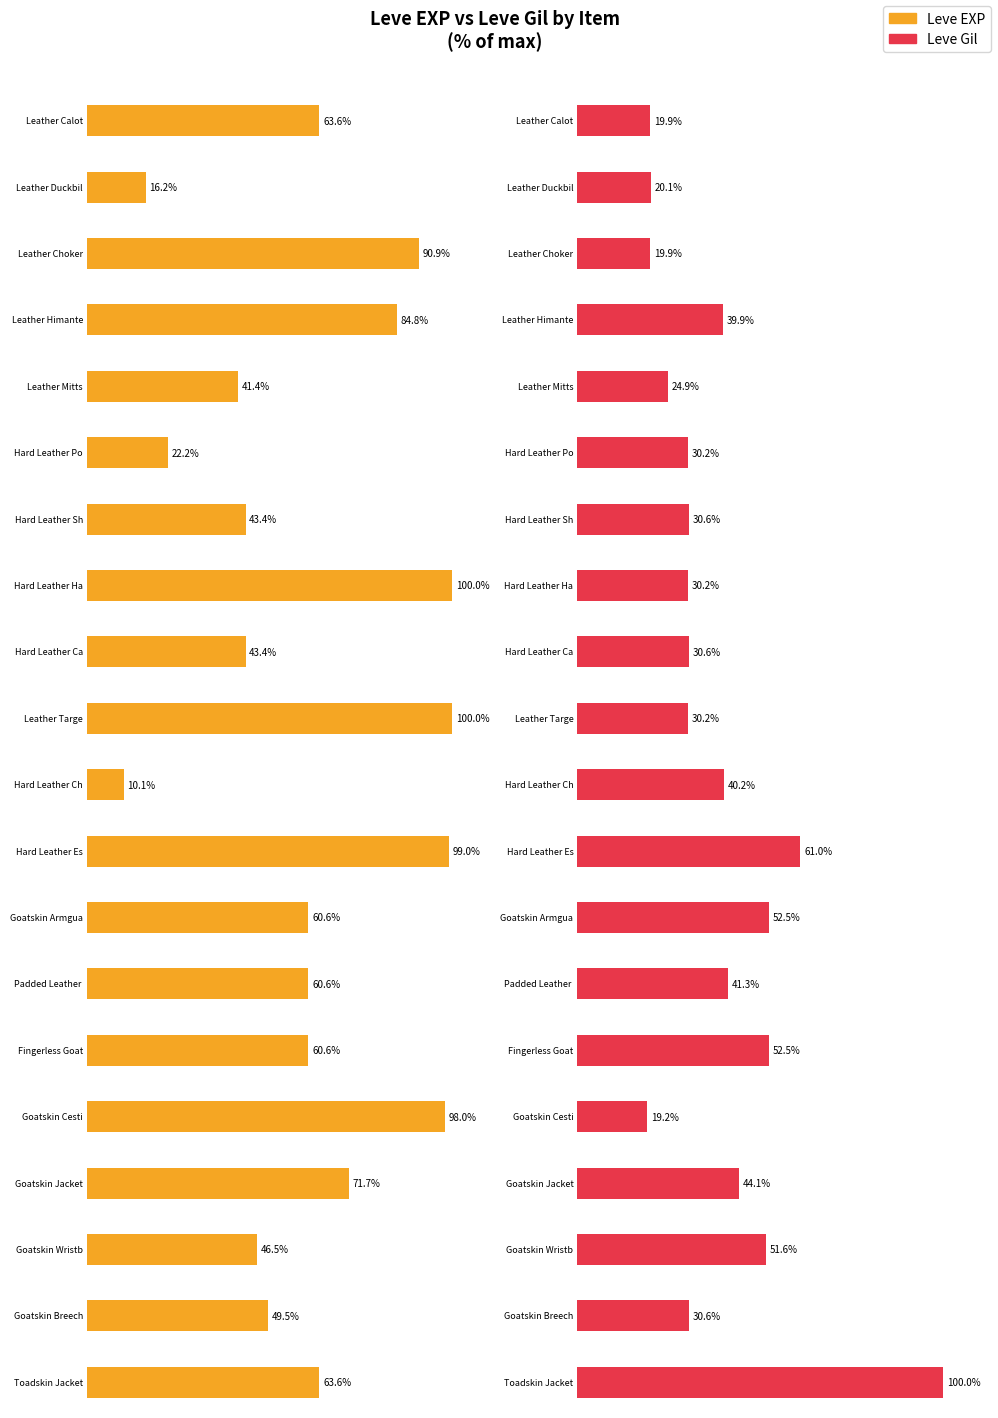

Rank the categories by Leve EXP value from highest to lowest.

Hard Leather Harness, Leather Targe, Hard Leather Espadrilles, Goatskin Cesti, Leather Choker, Leather Himantes, Goatskin Jacket, Leather Calot, Toadskin Jacket, Goatskin Armguards, Padded Leather Duckbills, Fingerless Goatskin Gloves, Goatskin Breeches, Goatskin Wristbands, Hard Leather Shoes, Hard Leather Caligae, Leather Mitts, Hard Leather Pot Helm, Leather Duckbills, Hard Leather Choker